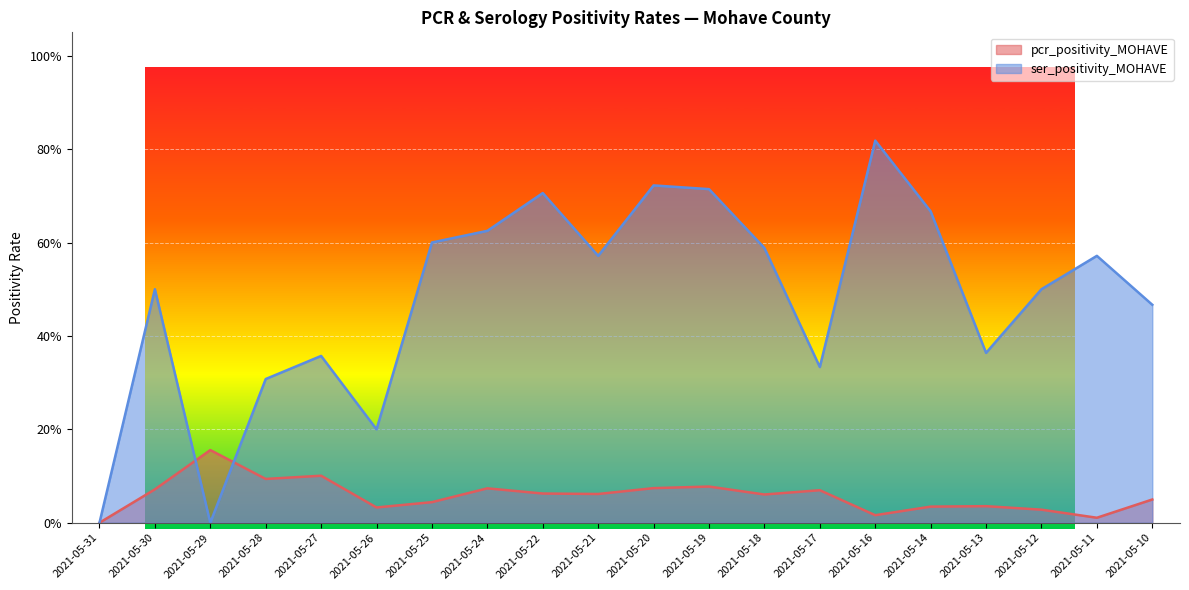

What is the sum of all pcr_positivity_MOHAVE values?

1.2